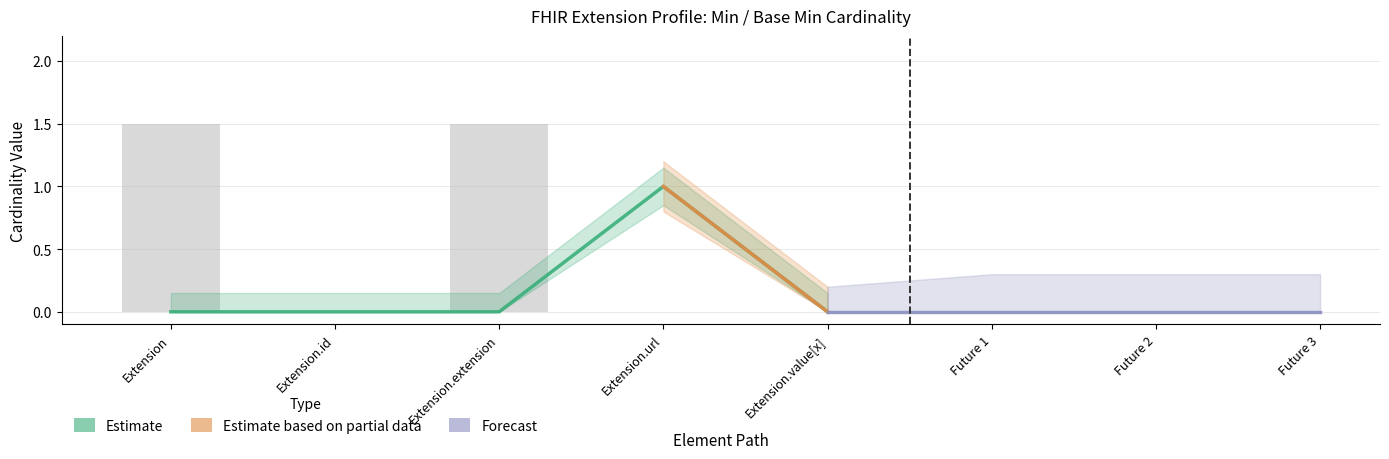

Which category has the highest value in the Max_numeric series?

Extension